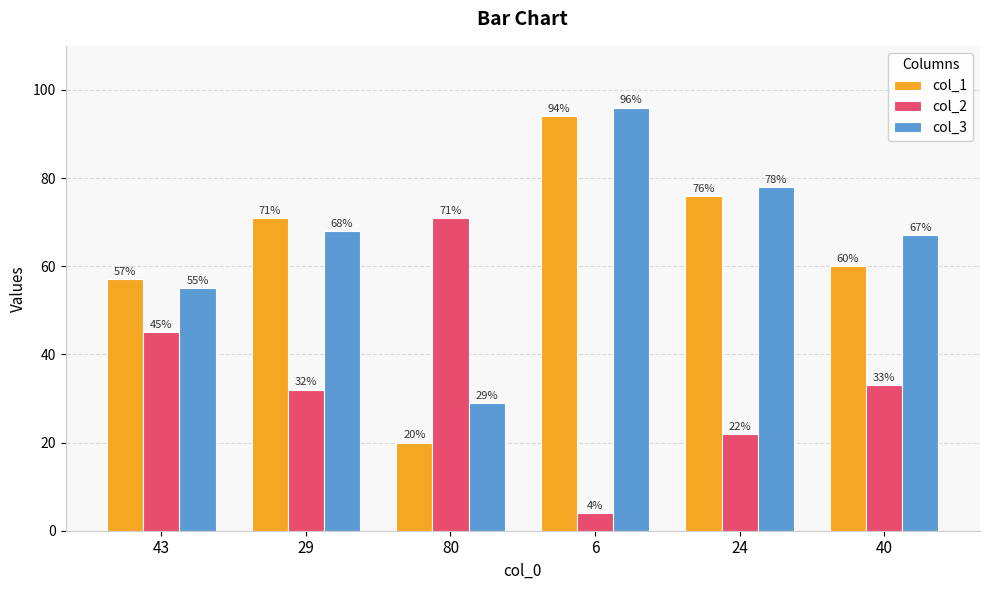

Rank the categories by col_2 value from highest to lowest.

80, 43, 40, 29, 24, 6